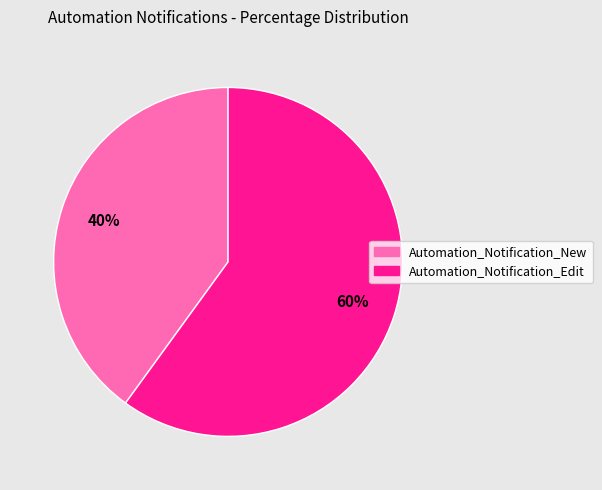

To the nearest percent, what is the difference between the Automation_Notification_Edit and Automation_Notification_New slice percentages?

20%